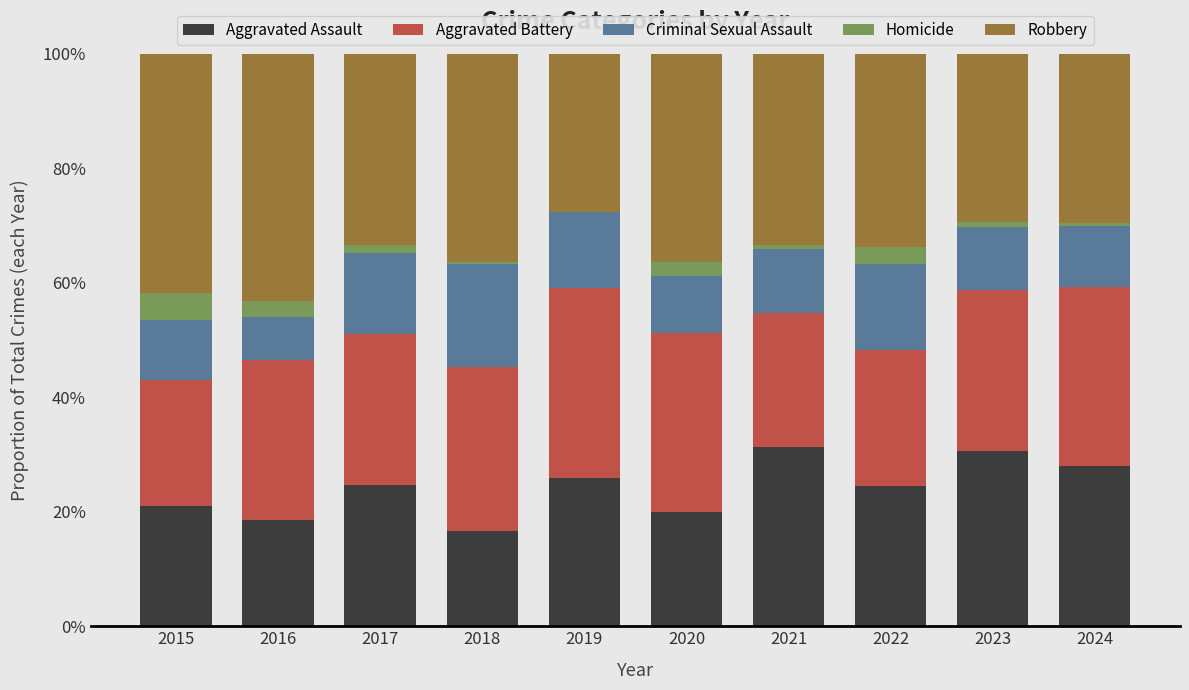

Does the chart contain stacked bars?

Yes